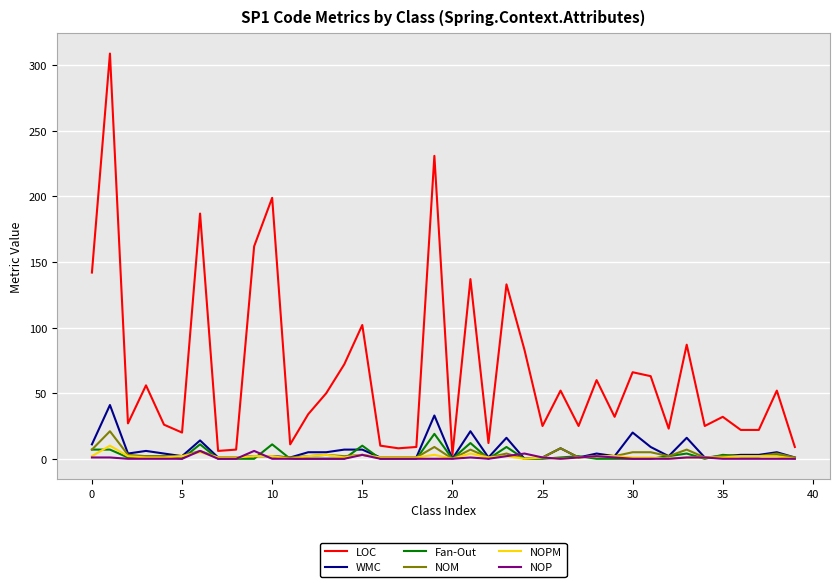

Which series has the widest spread of values?

LOC